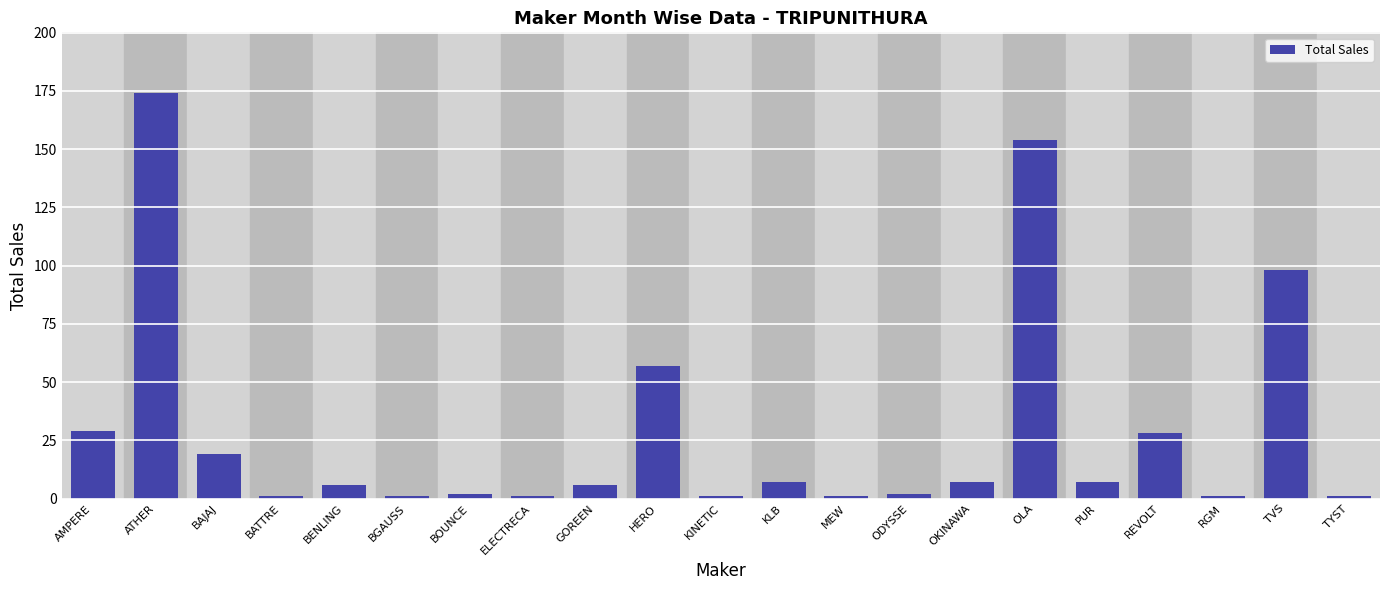

Reading right to left, what are all the values shown in this chart?

TYST=1	TVS=98	RGM=1	REVOLT=28	PUR=7	OLA=154	OKINAWA=7	ODYSSE=2	MEW=1	KLB=7	KINETIC=1	HERO=57	GOREEN=6	ELECTRECA=1	BOUNCE=2	BGAUSS=1	BENLING=6	BATTRE=1	BAJAJ=19	ATHER=174	AMPERE=29